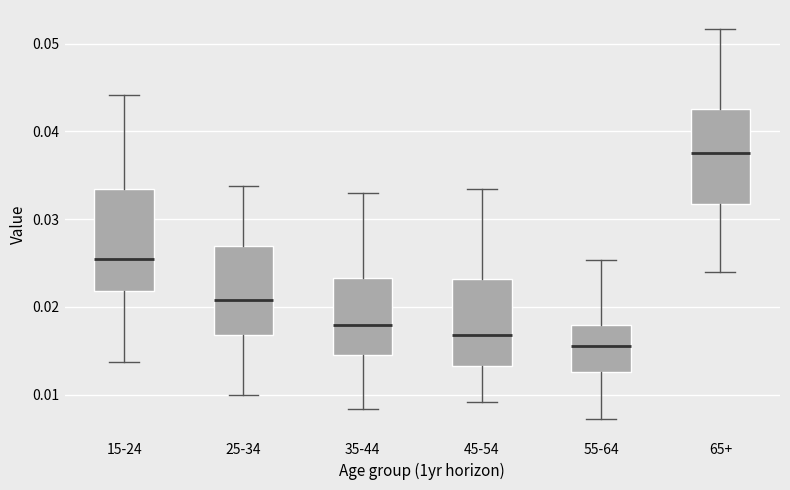

Reading left to right, transcribe this box plot: for each box, give where its median line is, the range the box spans, and where its two whiskers end, as read against the y-axis. The values are not printed on the chart, so give them approximately, as read against the axis.

15-24: median 0.025, box 0.022 to 0.033, whiskers 0.014 to 0.044
25-34: median 0.021, box 0.017 to 0.027, whiskers 0.010 to 0.034
35-44: median 0.018, box 0.015 to 0.023, whiskers 0.008 to 0.033
45-54: median 0.017, box 0.013 to 0.023, whiskers 0.009 to 0.033
55-64: median 0.016, box 0.013 to 0.018, whiskers 0.007 to 0.025
65+: median 0.038, box 0.032 to 0.043, whiskers 0.024 to 0.052